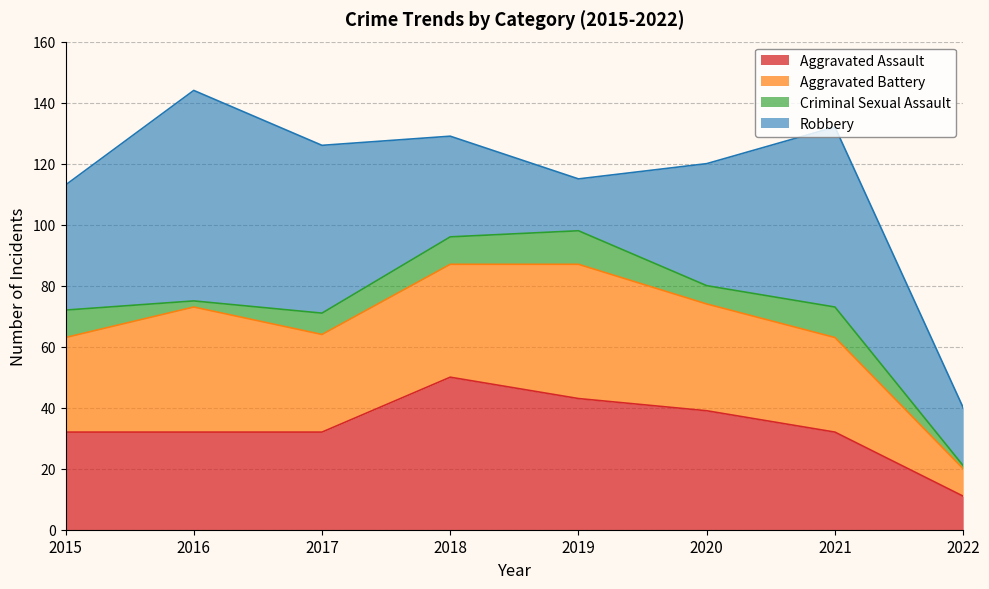

Reading left to right, list all the values displayed in this chart.

Aggravated Assault: 2015=32	2016=32	2017=32	2018=50	2019=43	2020=39	2021=32	2022=11
Aggravated Battery: 2015=31	2016=41	2017=32	2018=37	2019=44	2020=35	2021=31	2022=9
Criminal Sexual Assault: 2015=9	2016=2	2017=7	2018=9	2019=11	2020=6	2021=10	2022=1
Robbery: 2015=41	2016=69	2017=55	2018=33	2019=17	2020=40	2021=59	2022=19